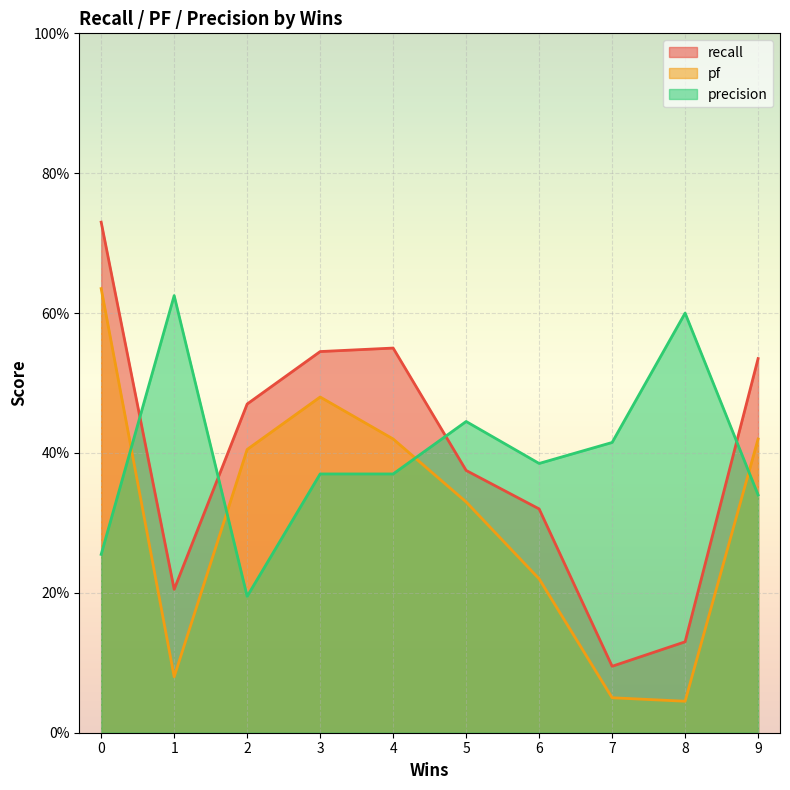

Reading right to left, list all the values displayed in this chart.

recall: 9=0.5	8=0.1	7=0.1	6=0.3	5=0.4	4=0.6	3=0.5	2=0.5	1=0.2	0=0.7
pf: 9=0.4	8=0.0	7=0.1	6=0.2	5=0.3	4=0.4	3=0.5	2=0.4	1=0.1	0=0.6
precision: 9=0.3	8=0.6	7=0.4	6=0.4	5=0.4	4=0.4	3=0.4	2=0.2	1=0.6	0=0.3